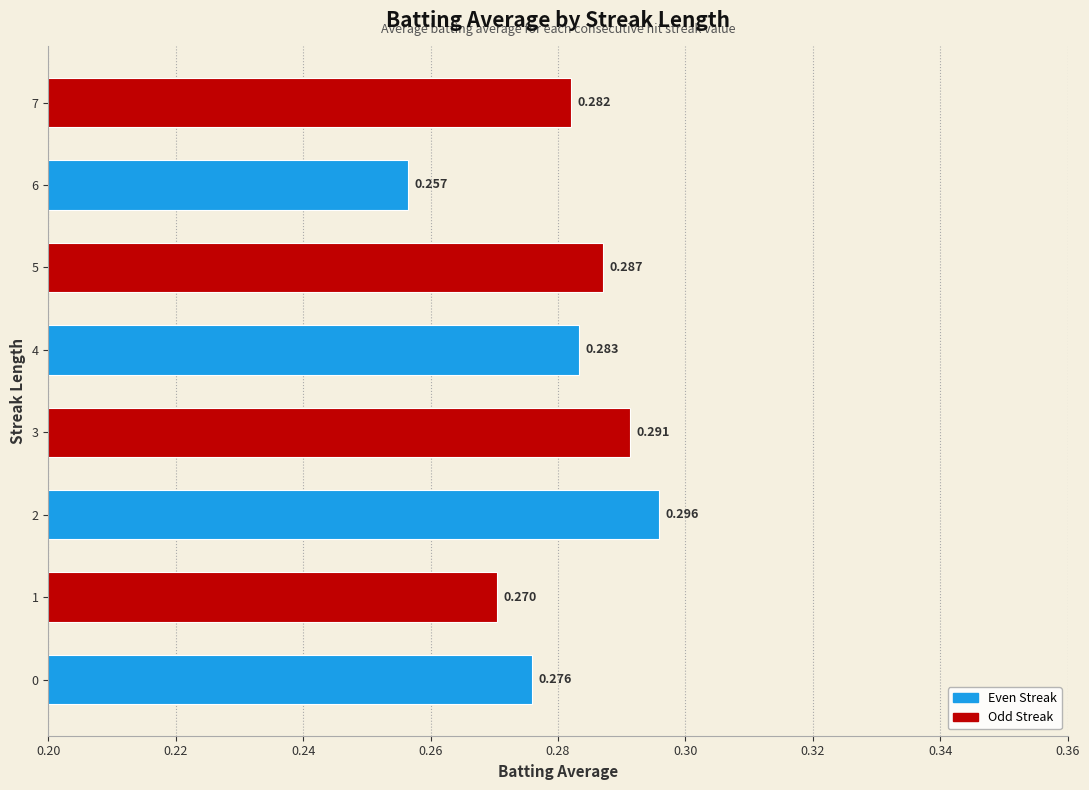

Which category has the lowest value across all series?

6